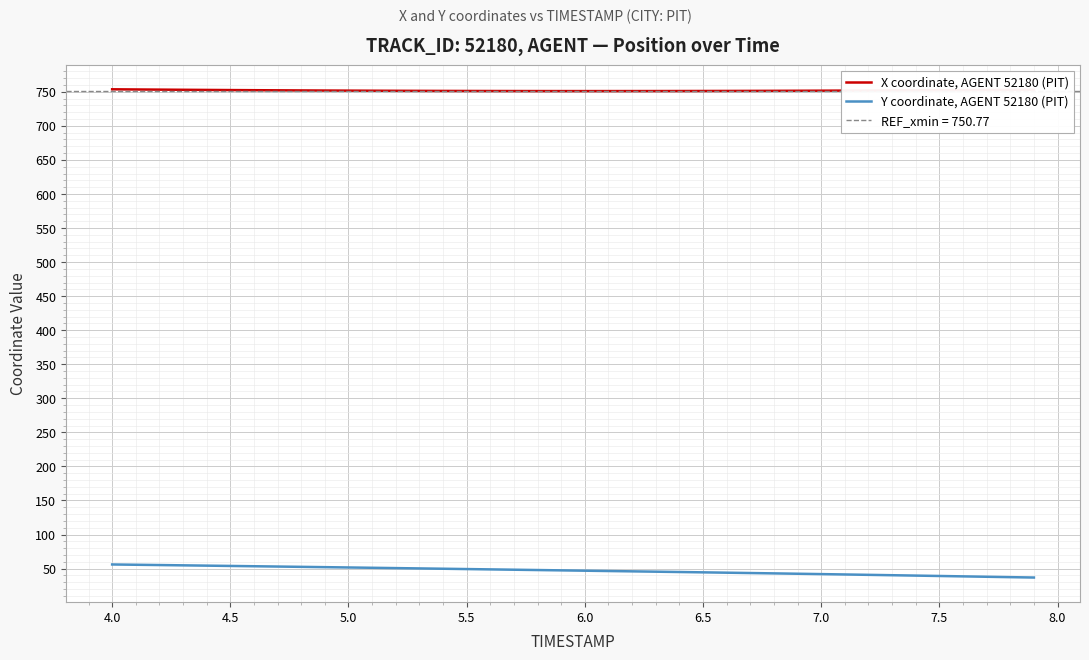

True or false: Y coordinate, AGENT 52180 (PIT) and X coordinate, AGENT 52180 (PIT) intersect in this chart.

False